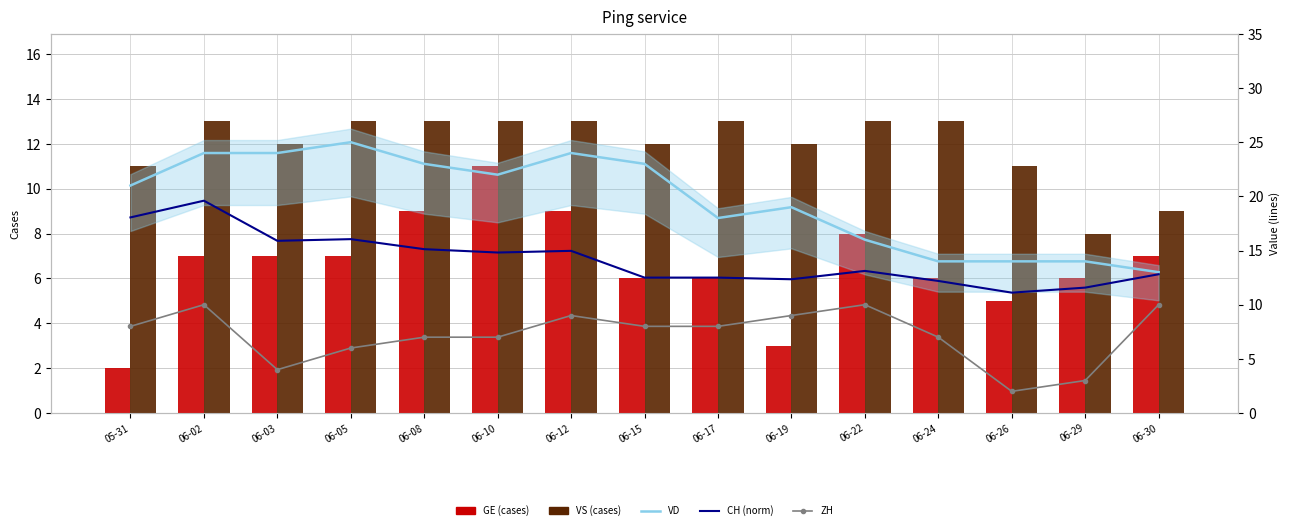

Reading right to left, extract all data points from this chart.

GE (cases): 7.0	6.0	5.0	6.0	8.0	3.0	6.0	6.0	9.0	11.0	9.0	7.0	7.0	7.0	2.0
VS (cases): 9.0	8.0	11.0	13.0	13.0	12.0	13.0	12.0	13.0	13.0	13.0	13.0	12.0	13.0	11.0
VD: 13.0	14.0	14.0	14.0	16.0	19.0	18.0	23.0	24.0	22.0	23.0	25.0	24.0	24.0	21.0
CH (norm): 12.8	11.6	11.1	12.2	13.1	12.3	12.5	12.5	15.0	14.8	15.1	16.1	15.9	19.6	18.1
ZH: 10.0	3.0	2.0	7.0	10.0	9.0	8.0	8.0	9.0	7.0	7.0	6.0	4.0	10.0	8.0